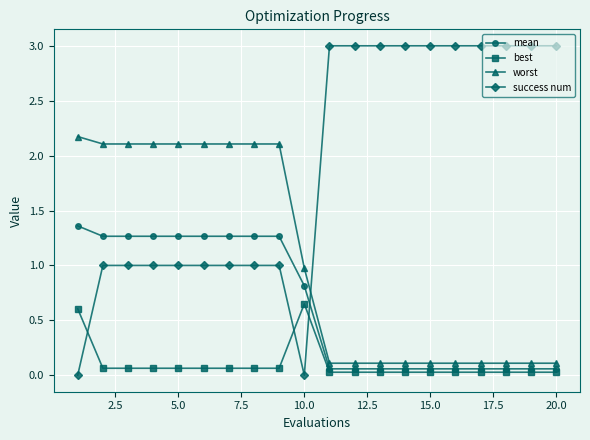

What is the maximum value for worst?

2.2